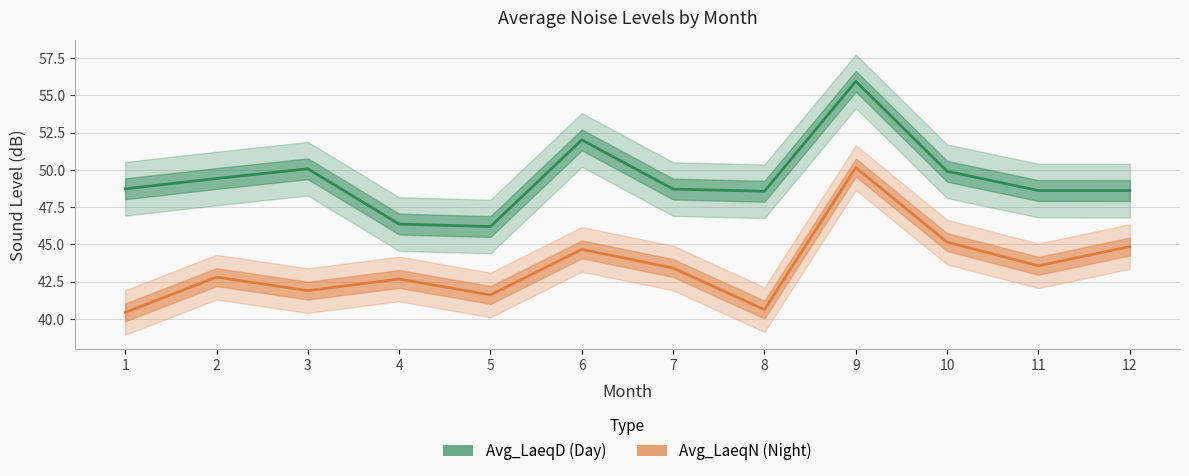

At which category is the sum across all series the highest?

9